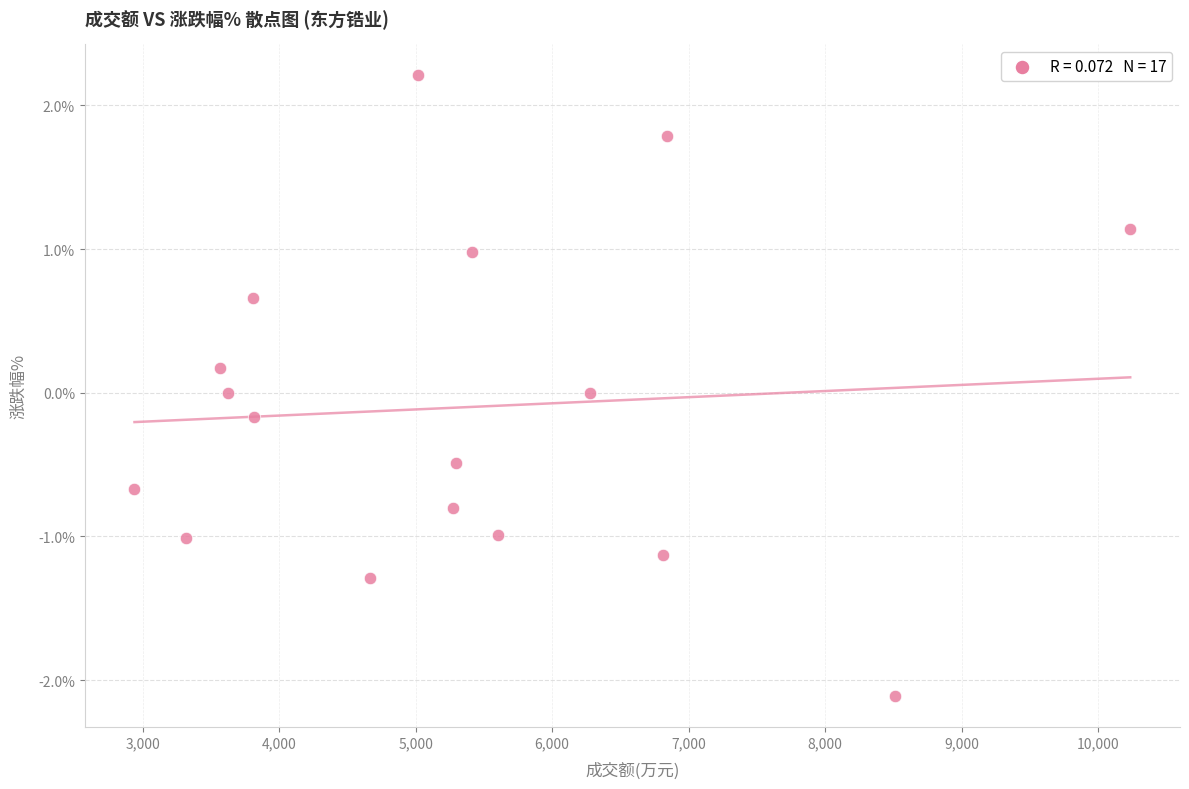

What is the range of Y values (max minus min)?

4.3